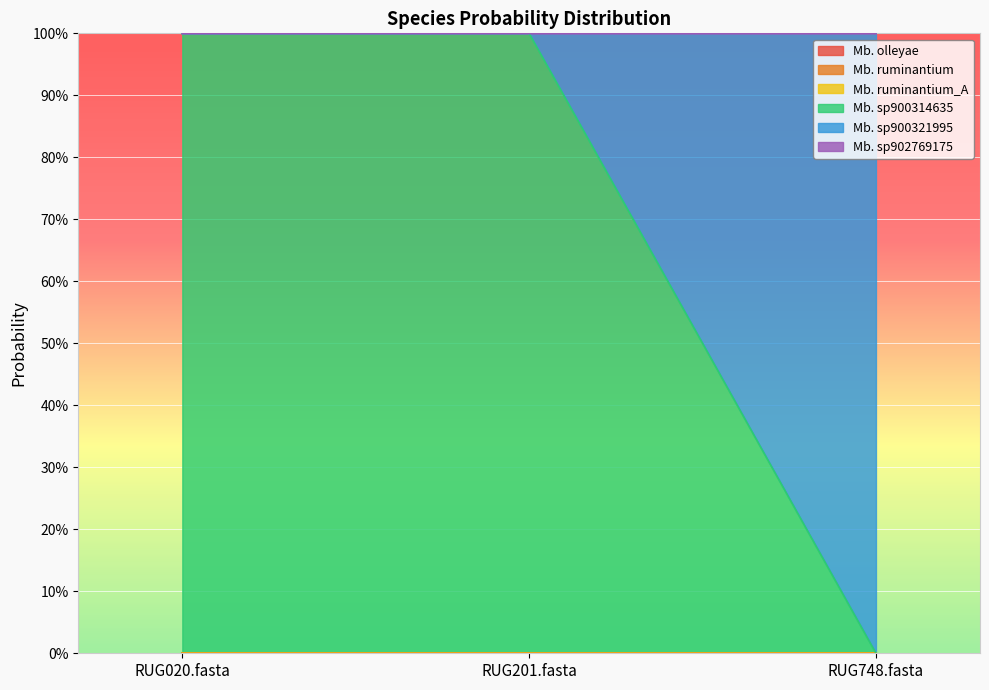

Where is Mb. ruminantium nearest to the value 0?

RUG020.fasta